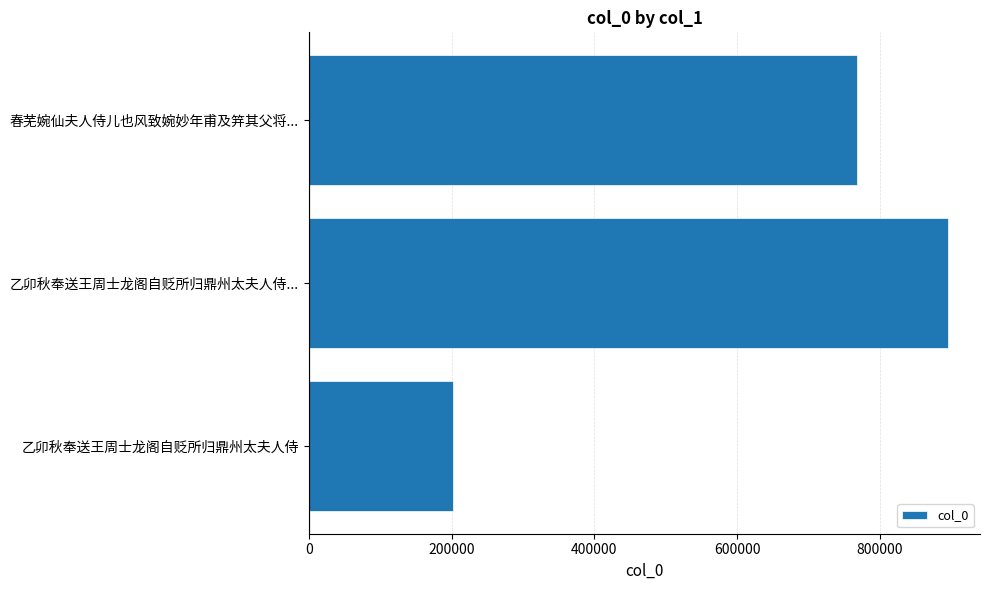

What is the difference between the maximum and minimum values?

694041